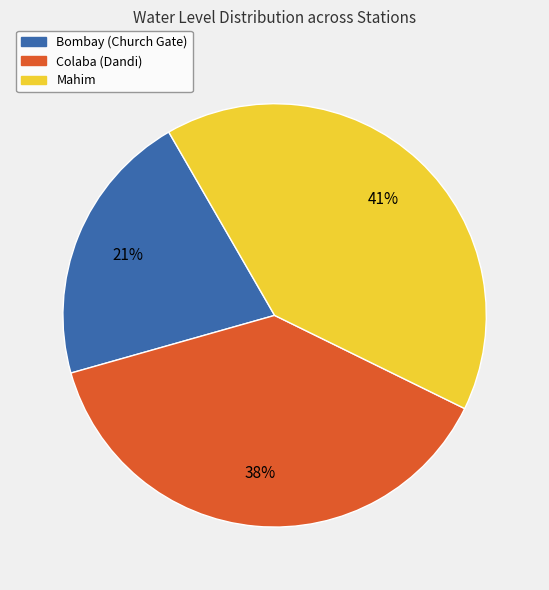

How many segments does this pie chart have?

3